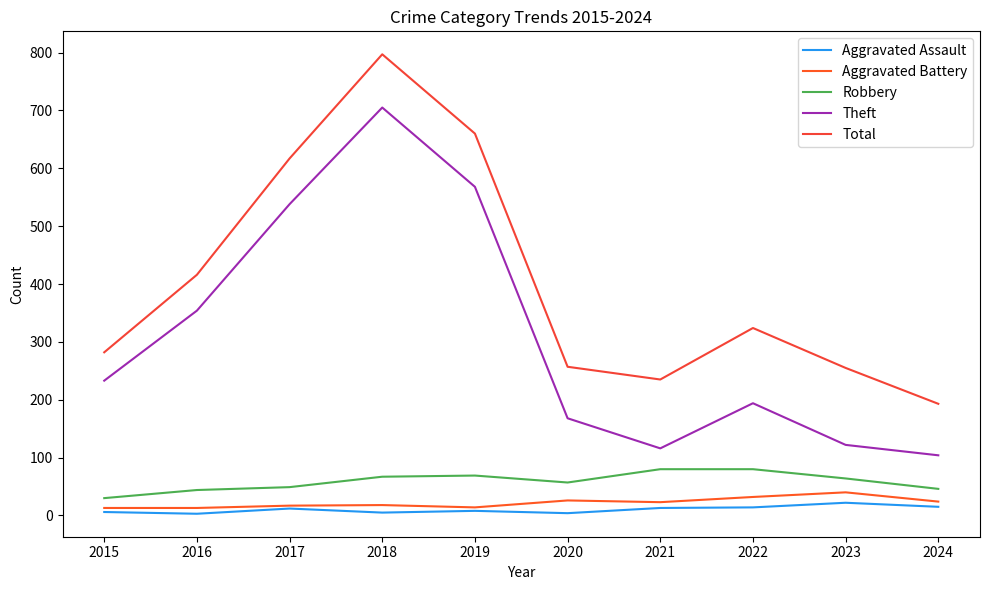

Which category has the highest value across all series?

2018